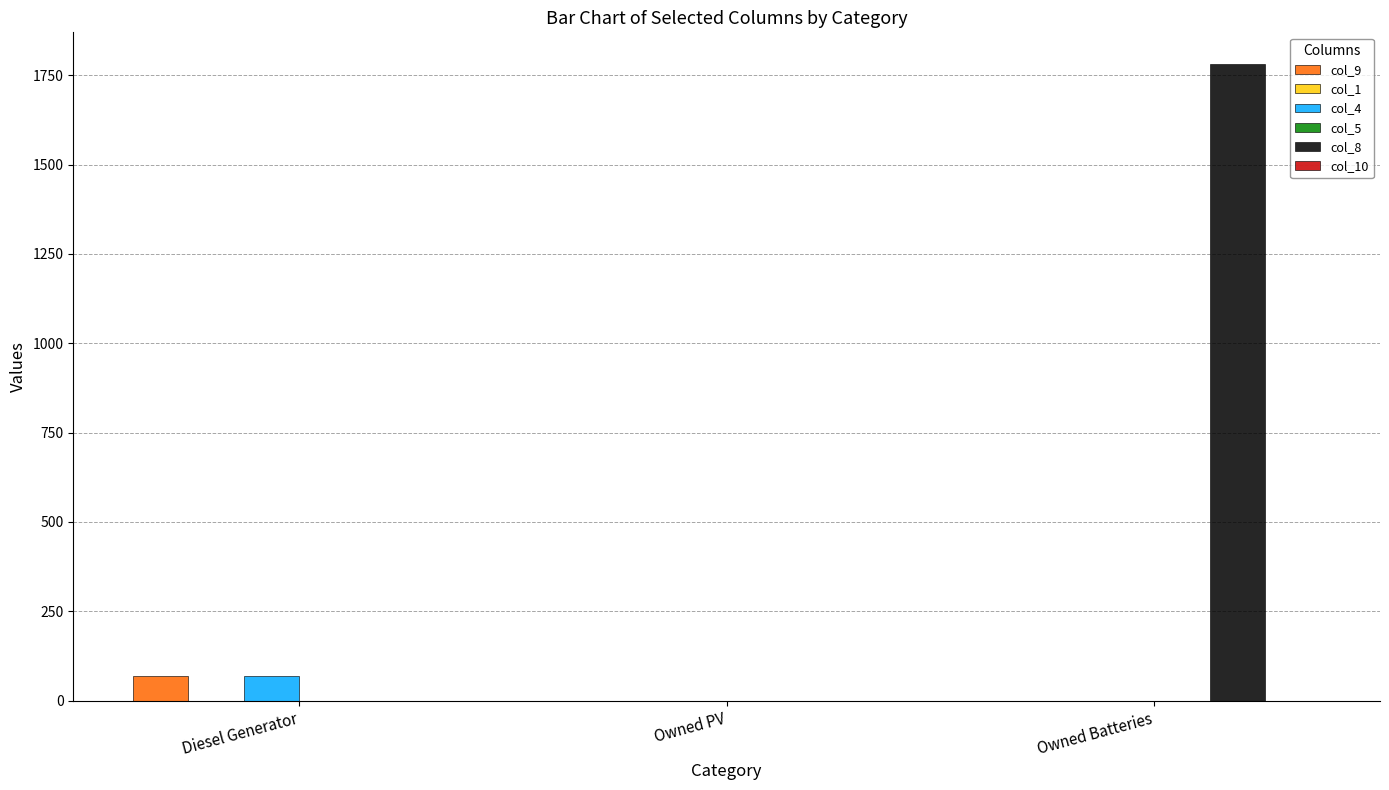

What is the difference between the col_4 values at Owned PV and Diesel Generator?

69.0